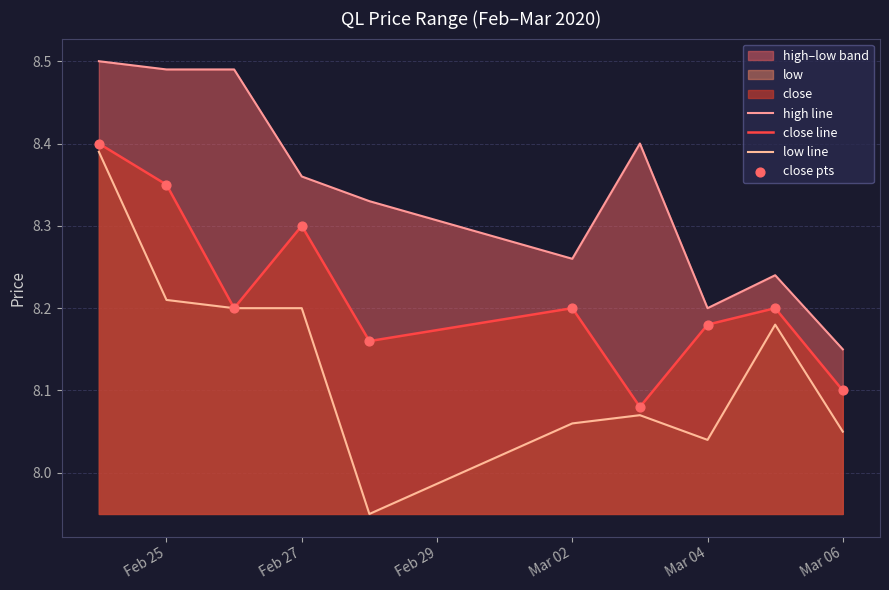

Which series contains the lowest Y value?

low line